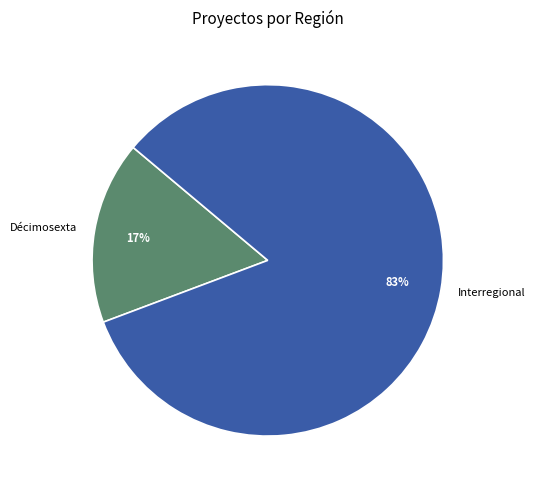

To the nearest percent, what is the average slice percentage?

50%